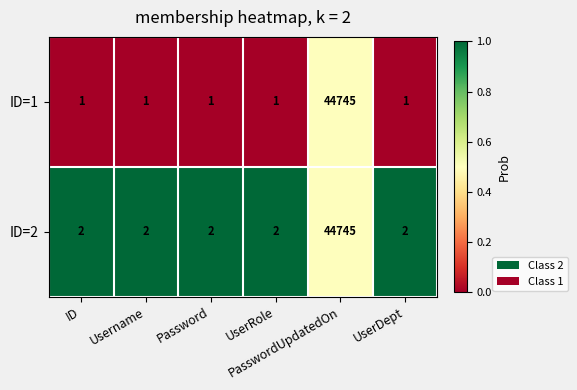

Reading right to left, what are all the values shown in this chart?

ID=1: UserDept=1.0	PasswordUpdatedOn=44745.0	UserRole=1.0	Password=1.0	Username=1.0	ID=1.0
ID=2: UserDept=2.0	PasswordUpdatedOn=44745.0	UserRole=2.0	Password=2.0	Username=2.0	ID=2.0